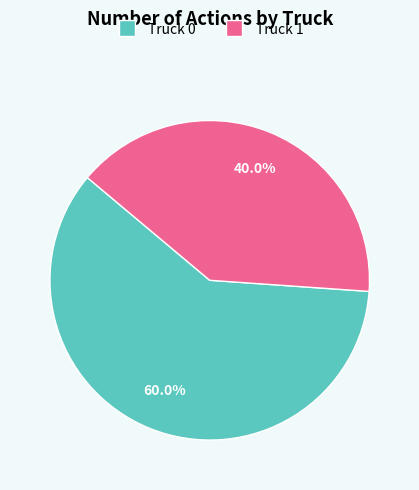

To the nearest percent, what is the difference between the largest and smallest slice percentages?

20%